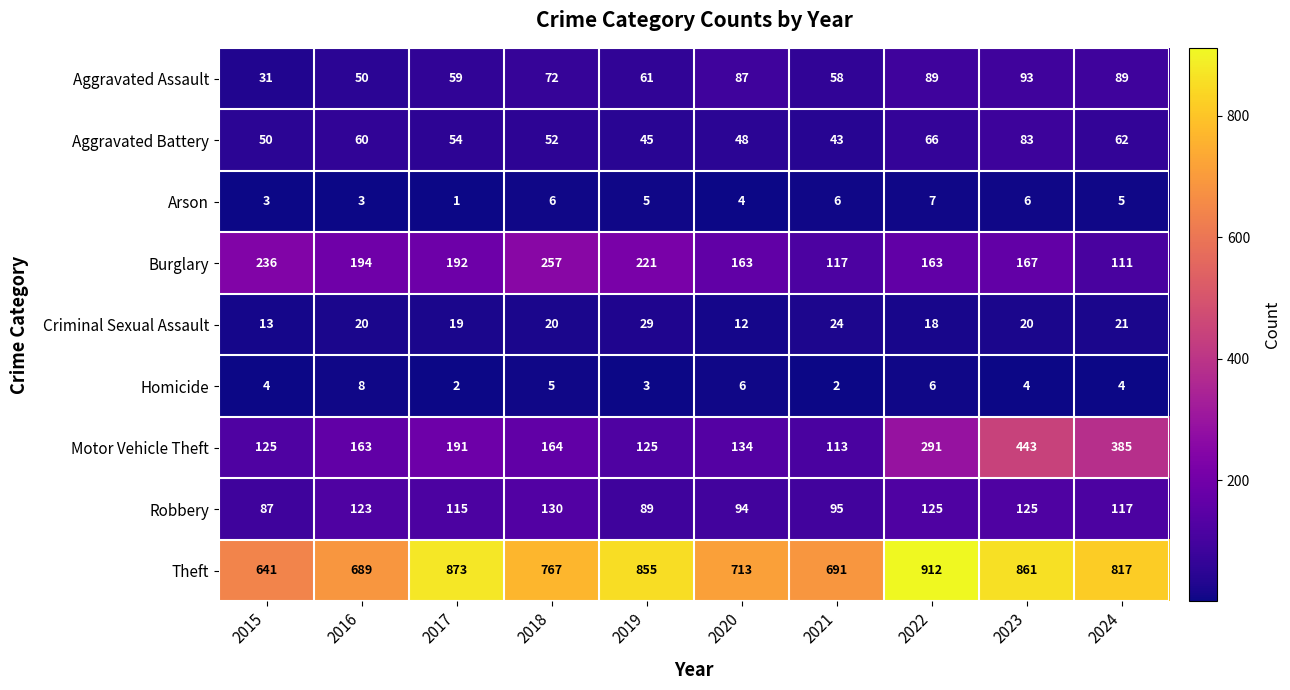

Is it true that Theft equals 1147 at 2019?

False